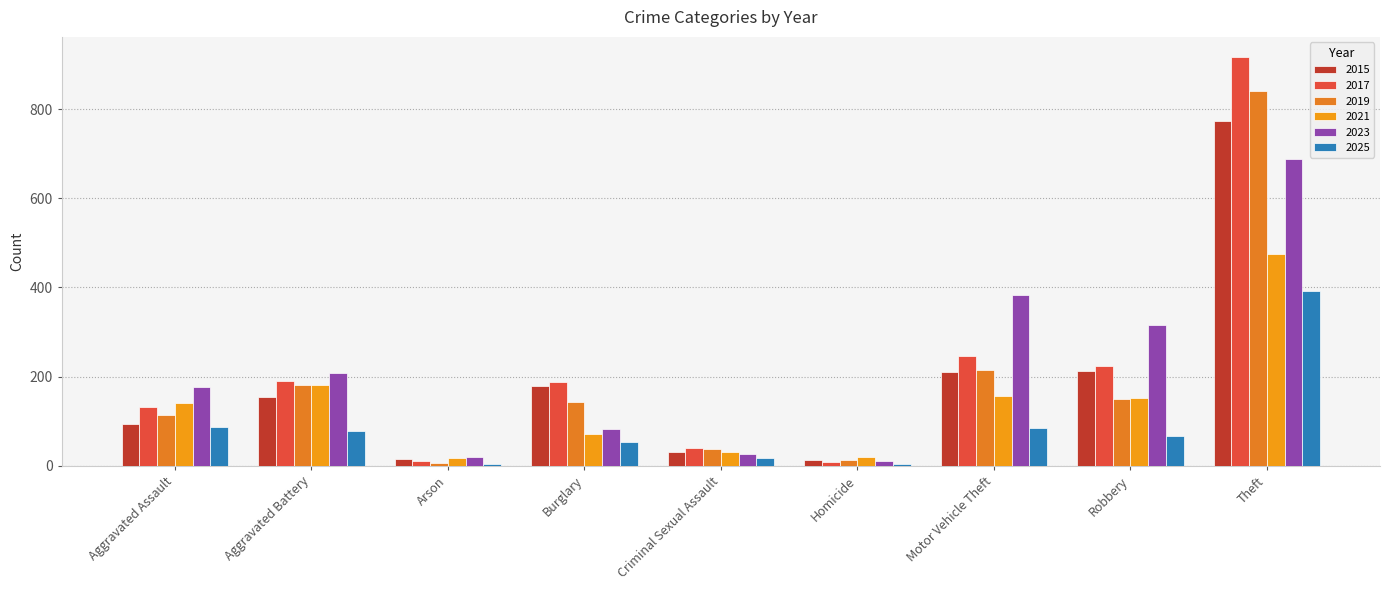

What is the difference between the maximum and minimum values in the 2019 series?

835